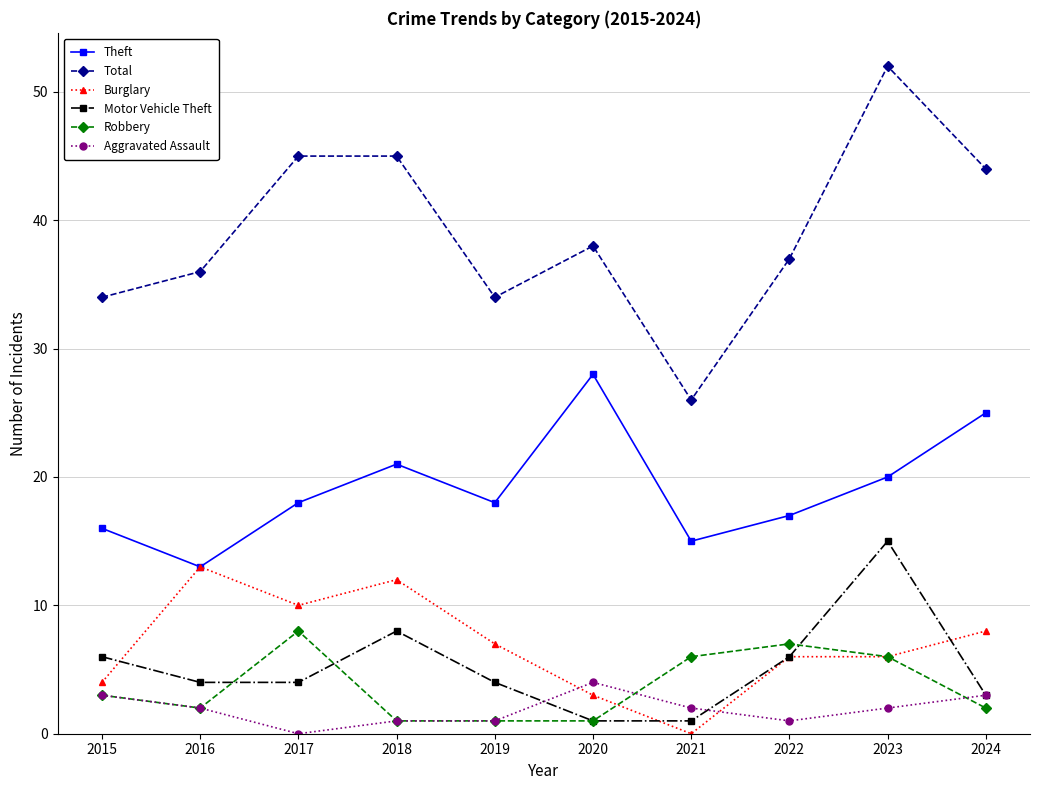

What is the average value of the Aggravated Assault series?

2